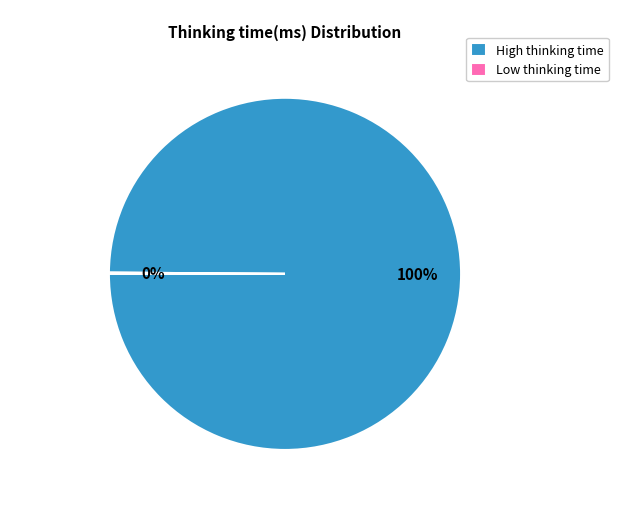

Does any single category account for the majority?

Yes